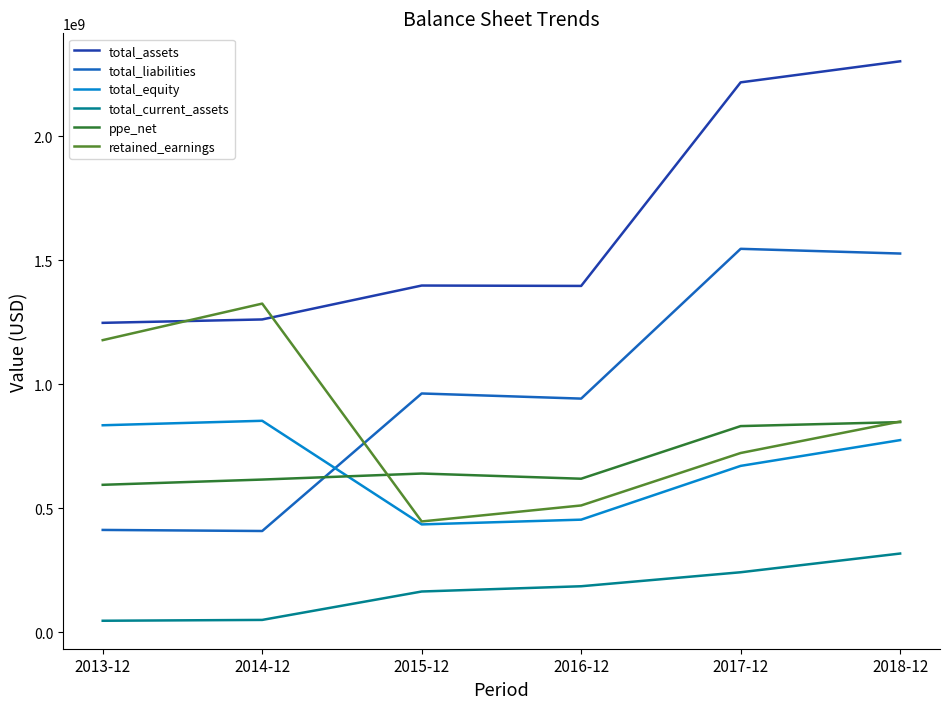

Which series has the widest spread of values?

total_liabilities